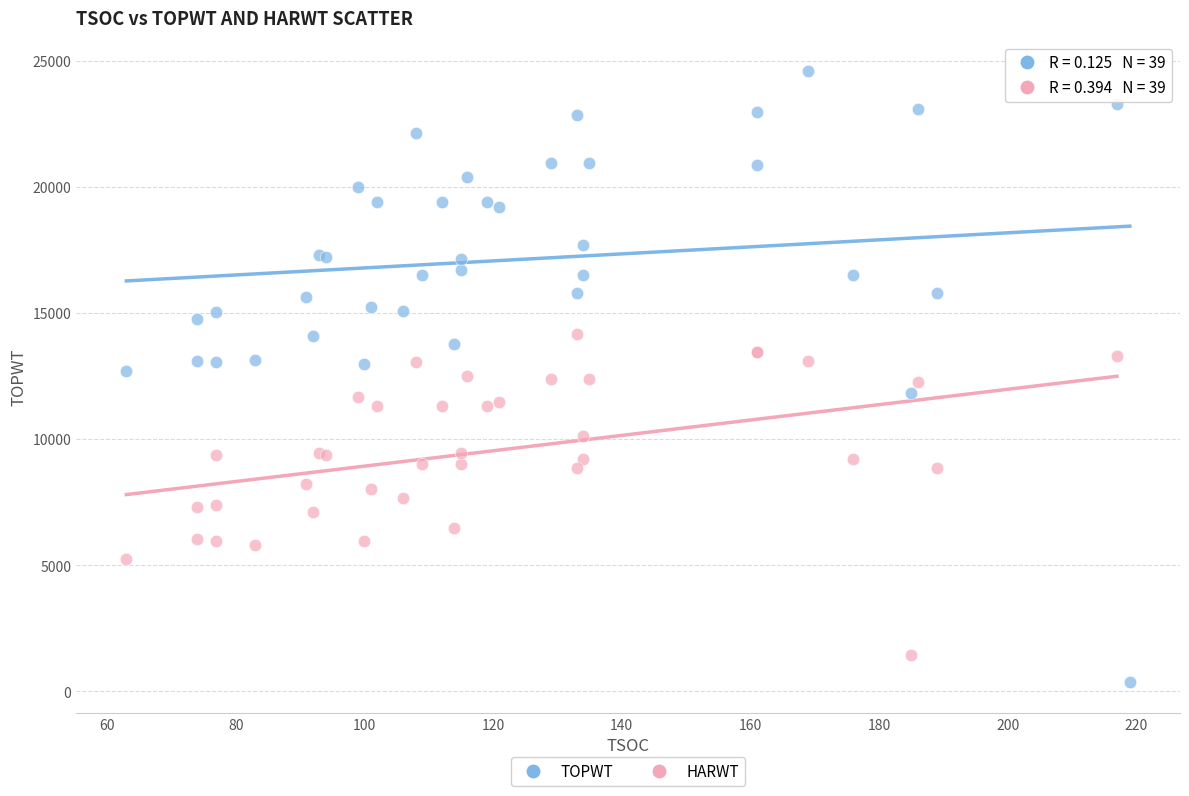

Which series contains the lowest Y value?

TOPWT